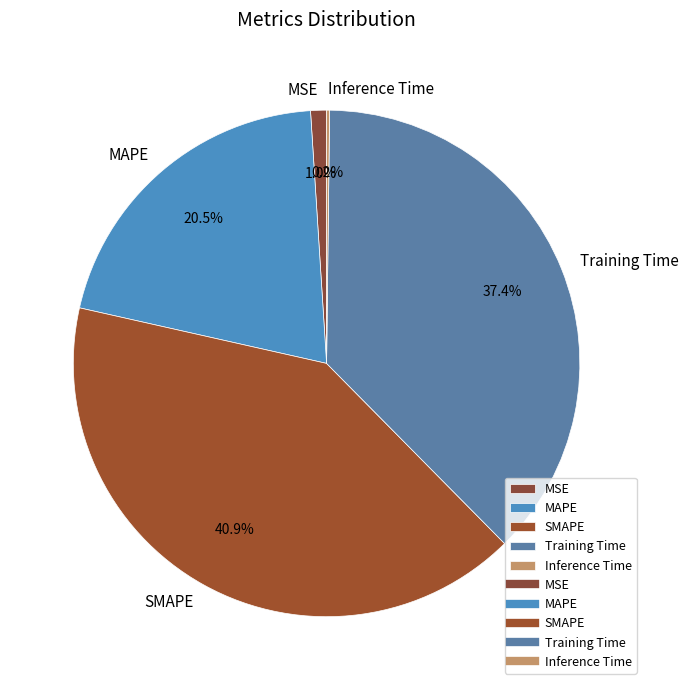

What portion of the pie excludes SMAPE?

59.1%